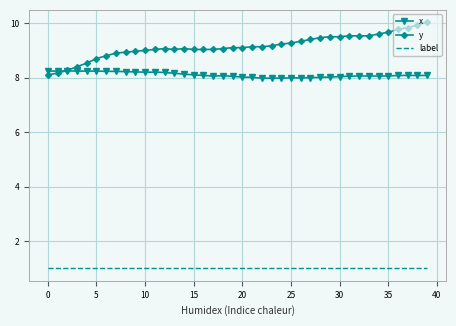

Which series has the largest total across all categories?

y